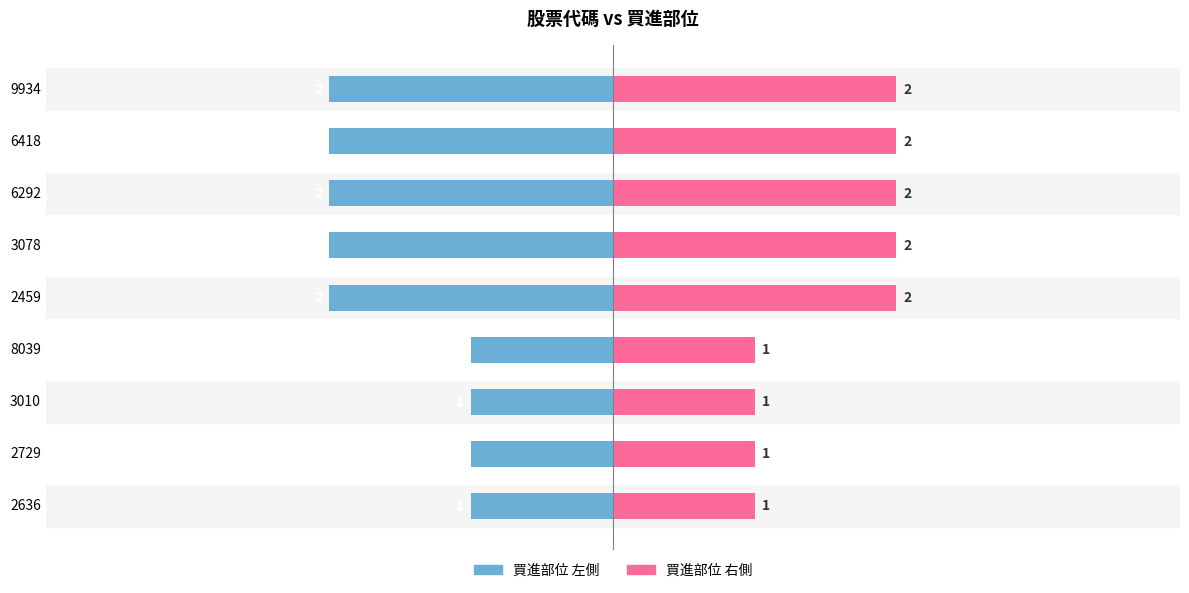

Which series changed the most between 3 and 5?

買進部位 (左)